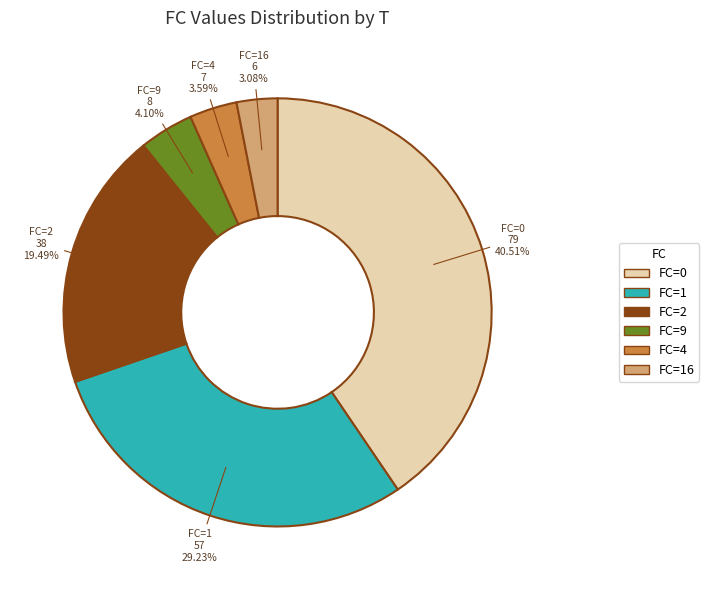

Which category has the smallest portion of the pie?

FC=16